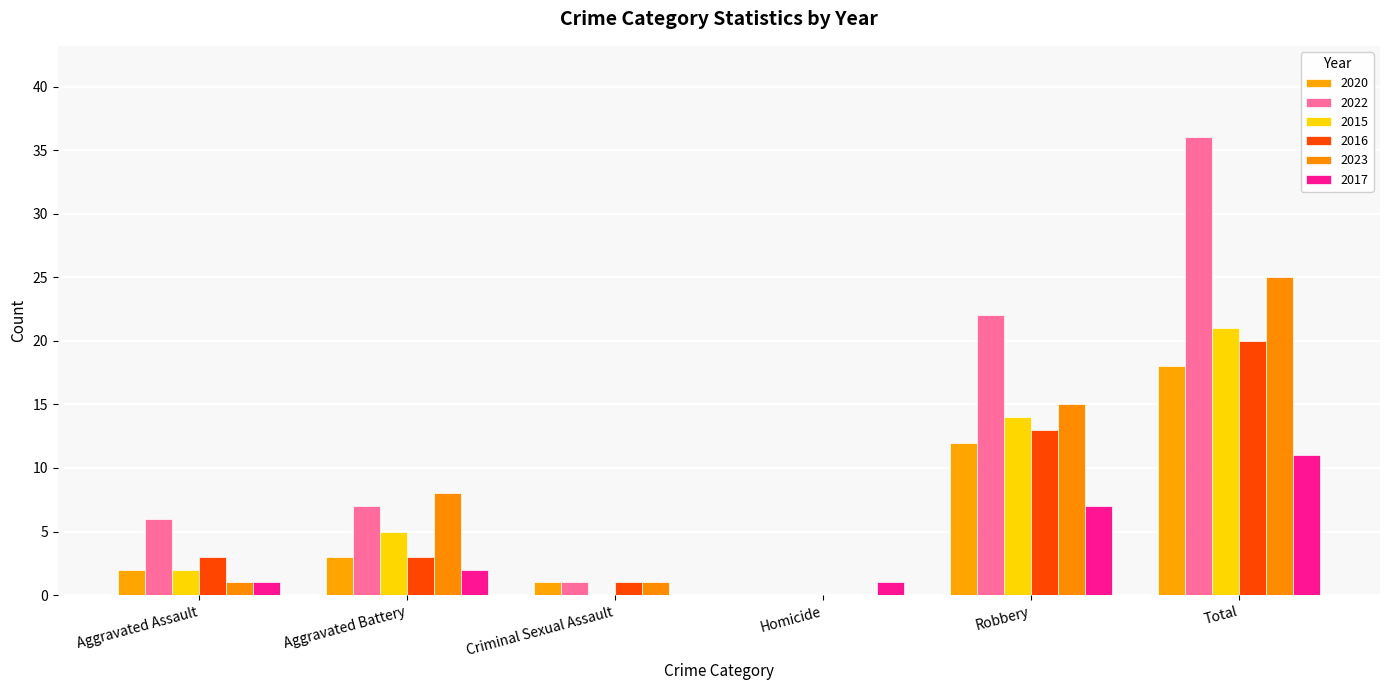

What are all the series names shown in the legend?

2020, 2022, 2015, 2016, 2023, 2017